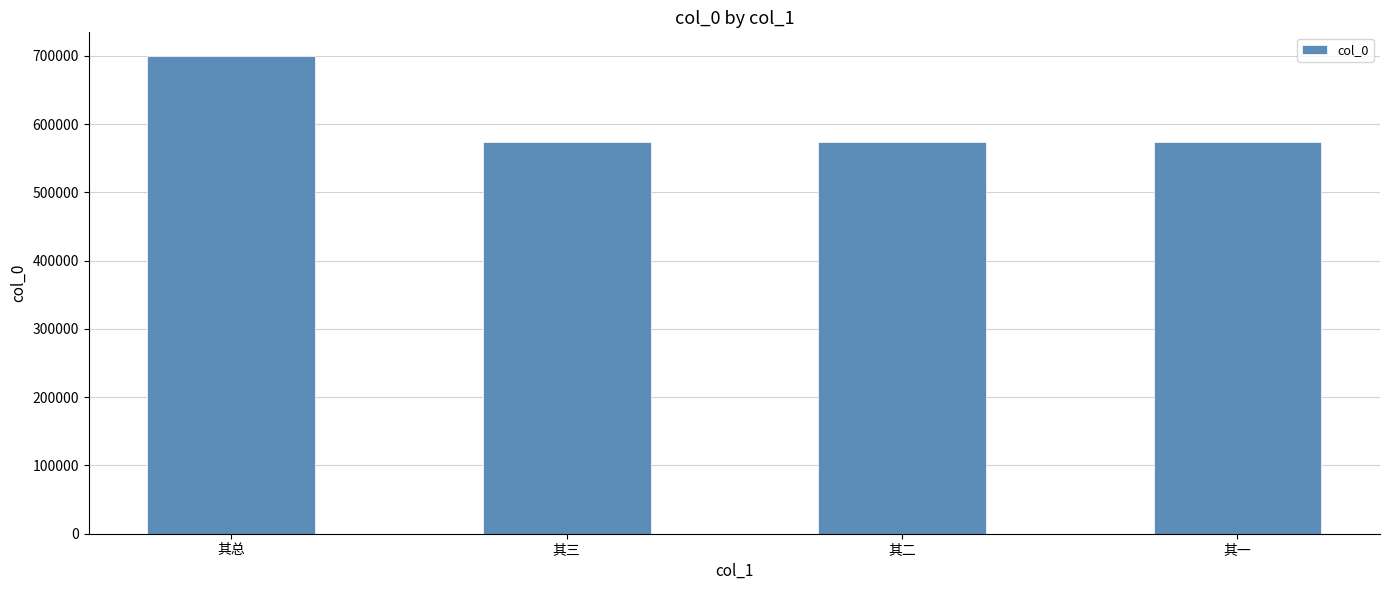

What is the value of the 1st bar from the left?

699474